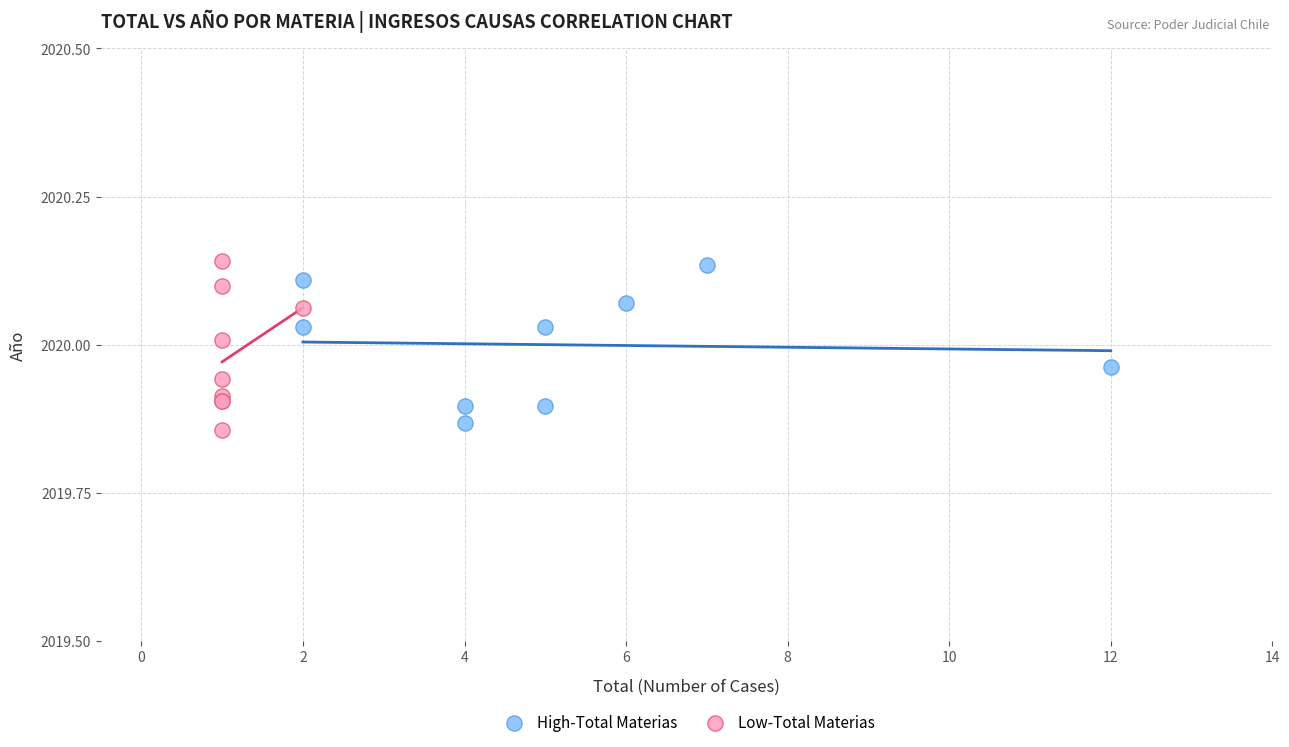

Which series contains the lowest Y value?

Low-Total Materias